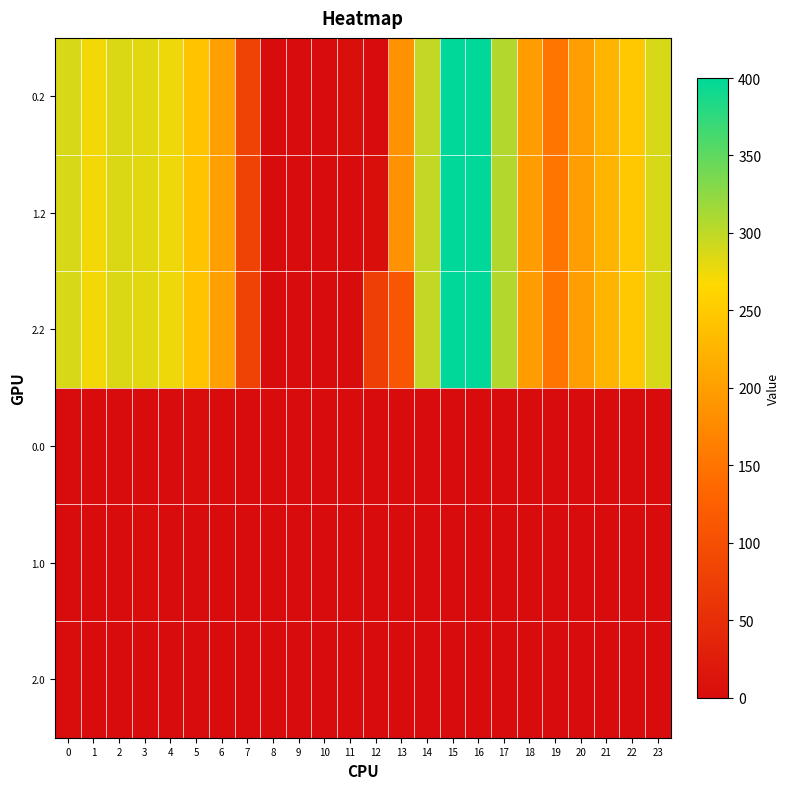

Which category has the highest value across all series?

15